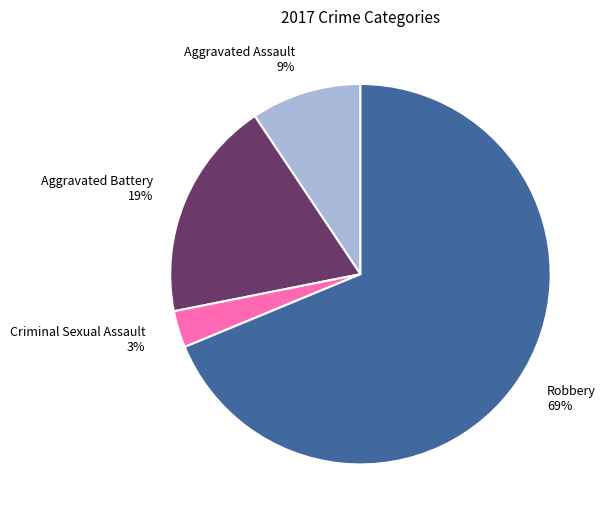

Which slice represents more than half of the pie?

Robbery